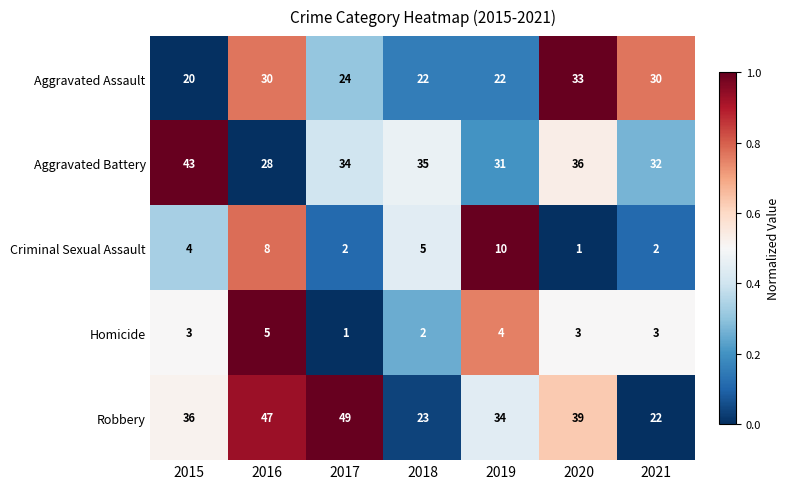

Which series has the largest total across all categories?

Robbery